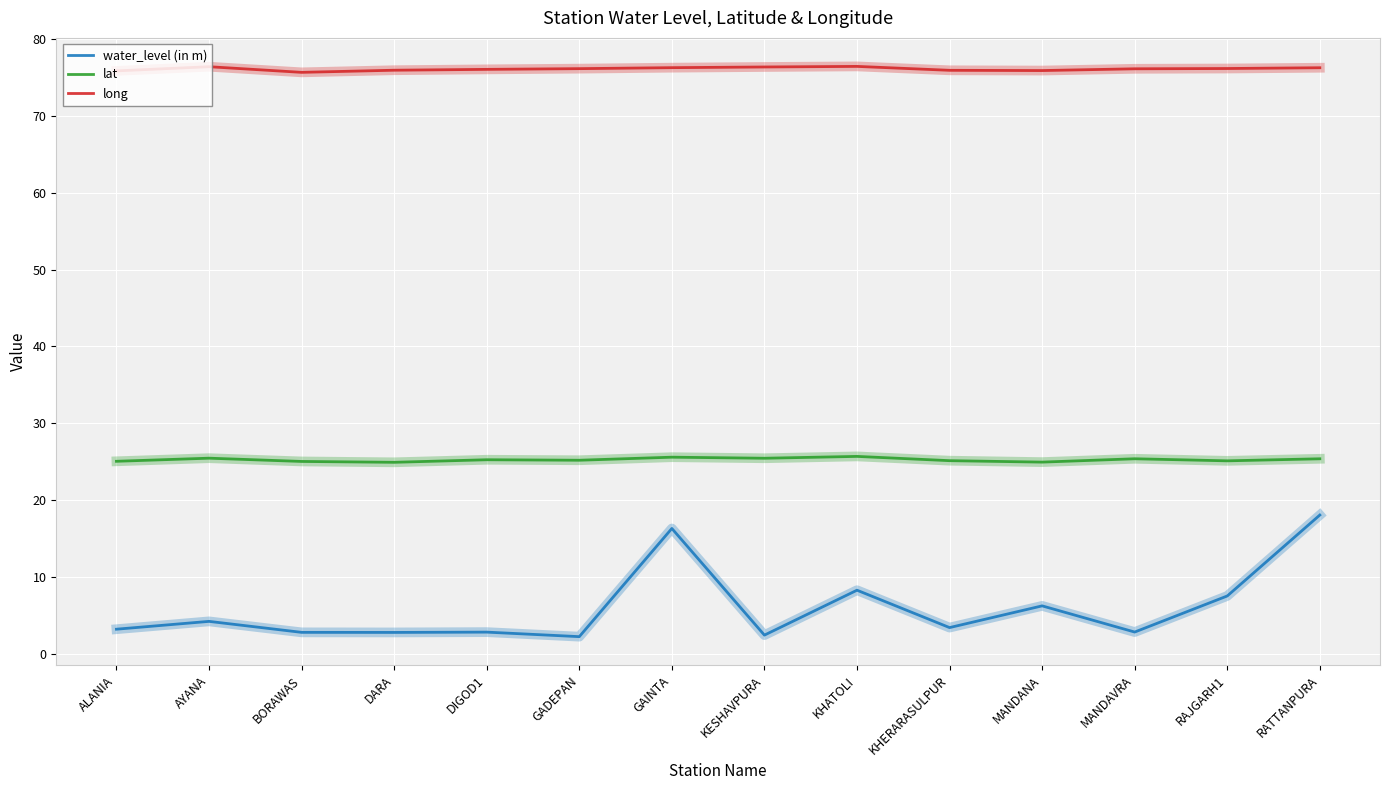

What is the maximum value shown in the chart?

76.5